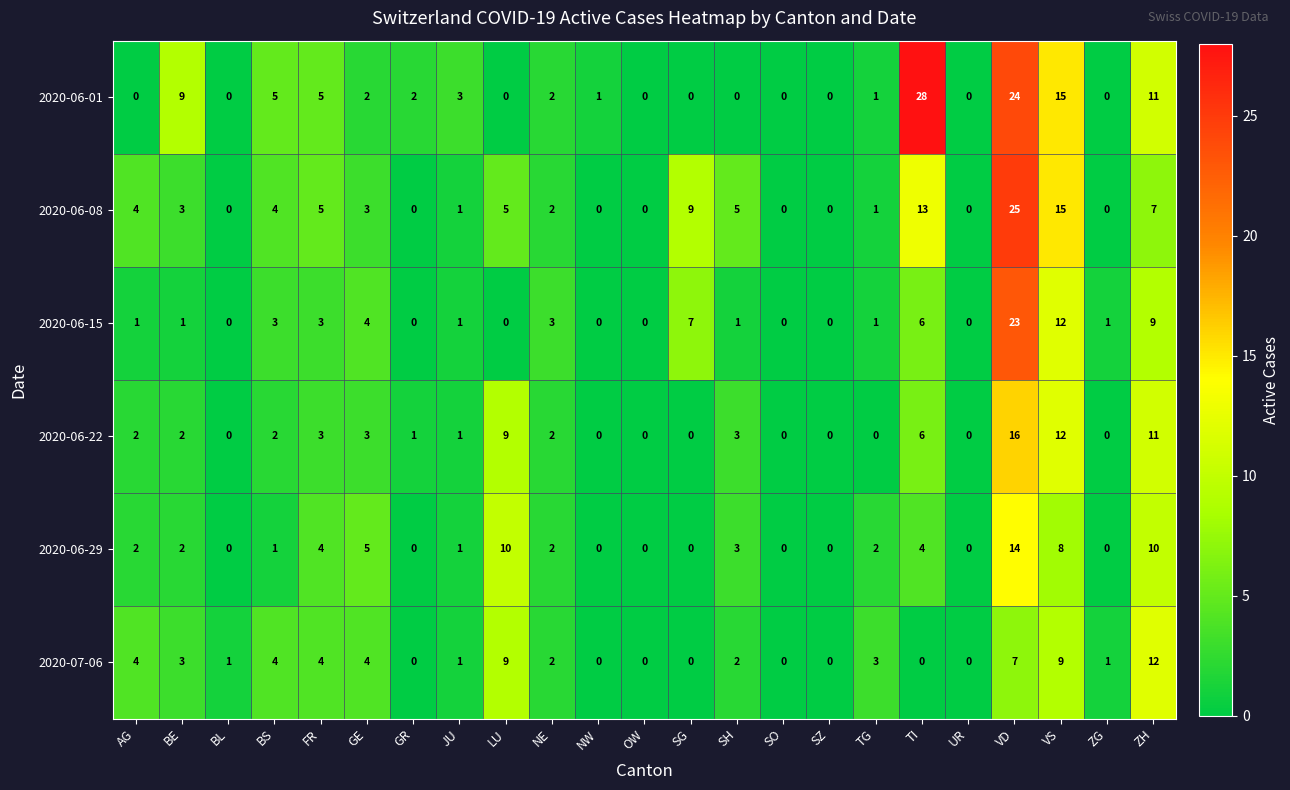

Count the number of categories in the chart.

23